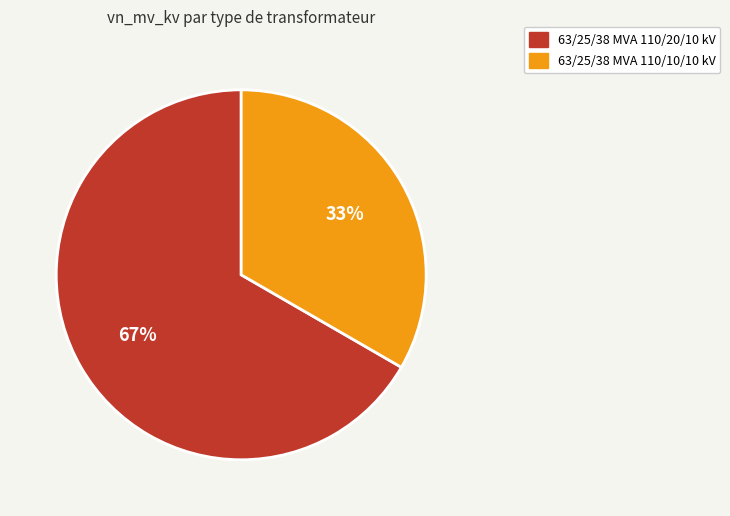

Combined, do 63/25/38 MVA 110/10/10 kV and 63/25/38 MVA 110/20/10 kV account for over 50%?

Yes